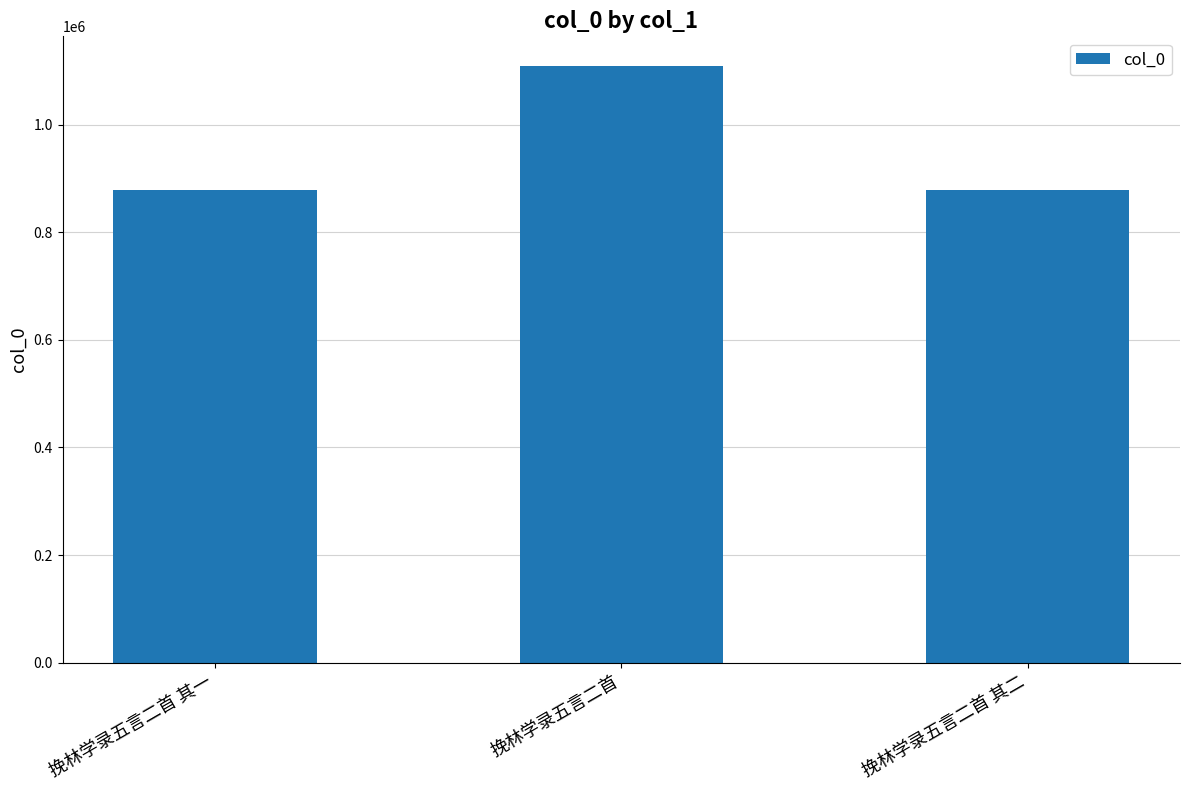

What is the smallest value displayed?

877504